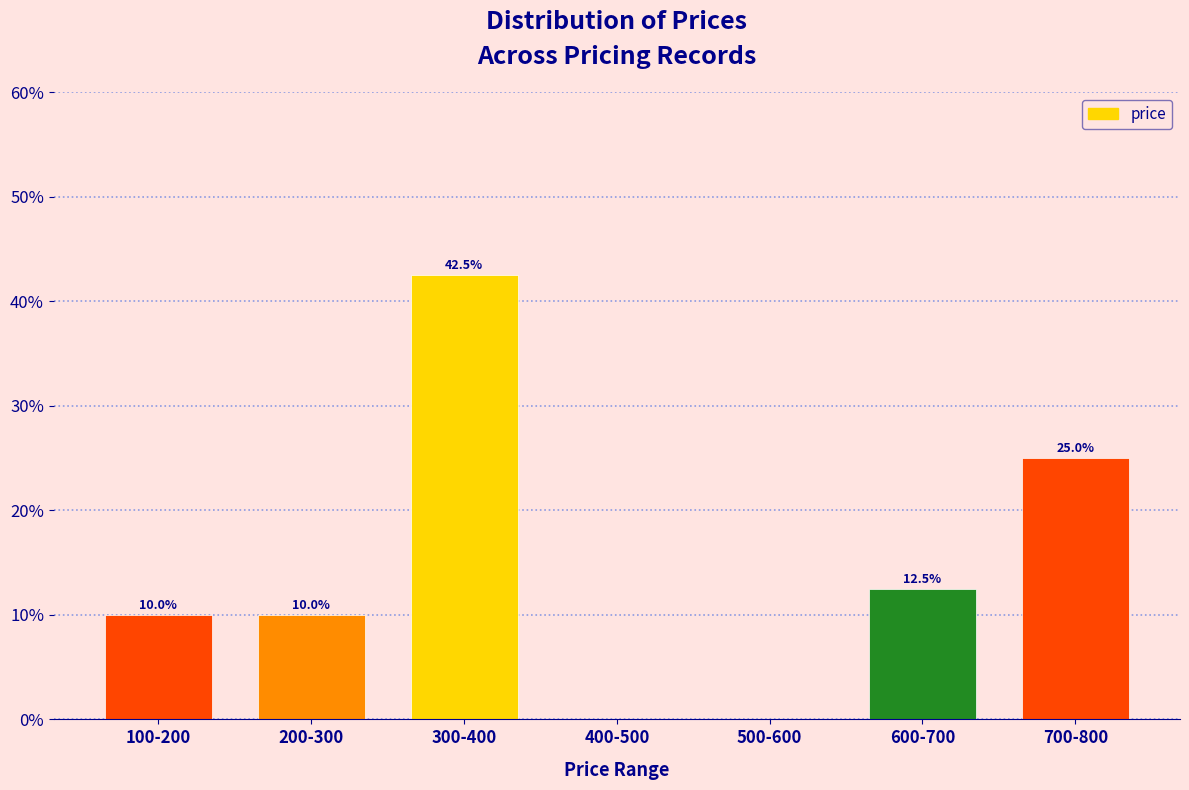

Reading left to right, extract all data points from this chart.

100-200=10.0	200-300=10.0	300-400=42.5	400-500=0.0	500-600=0.0	600-700=12.5	700-800=25.0